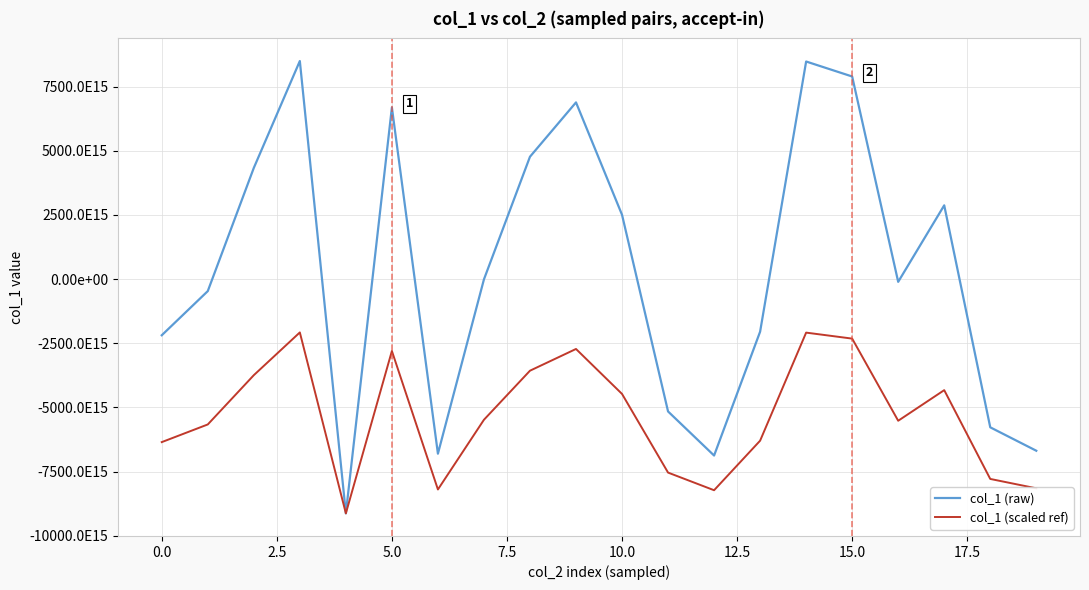

What are all the series names shown in the legend?

col_1 (raw), col_1 (scaled ref)